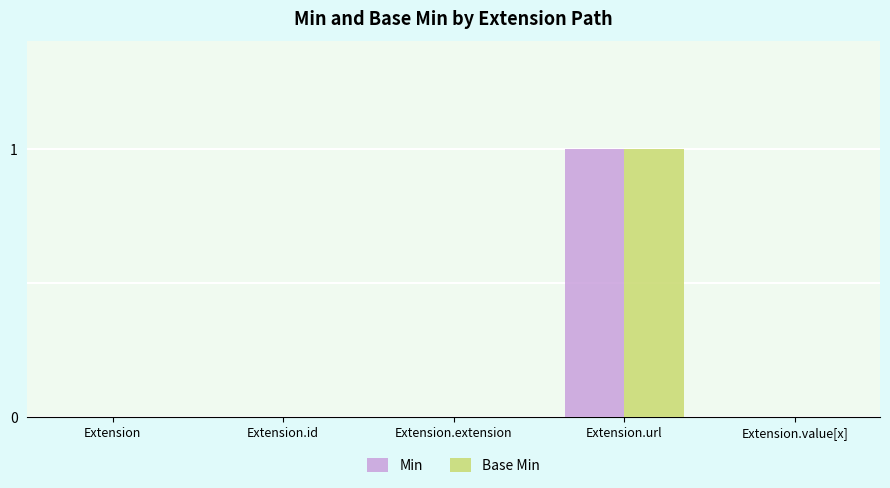

Is it true that Min equals 1 at Extension?

False